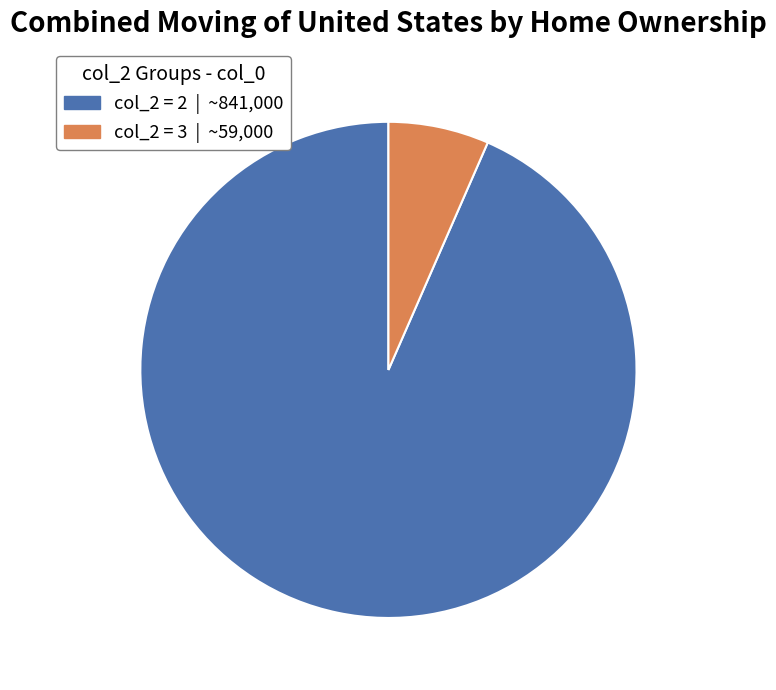

Is there a majority slice in this chart?

Yes